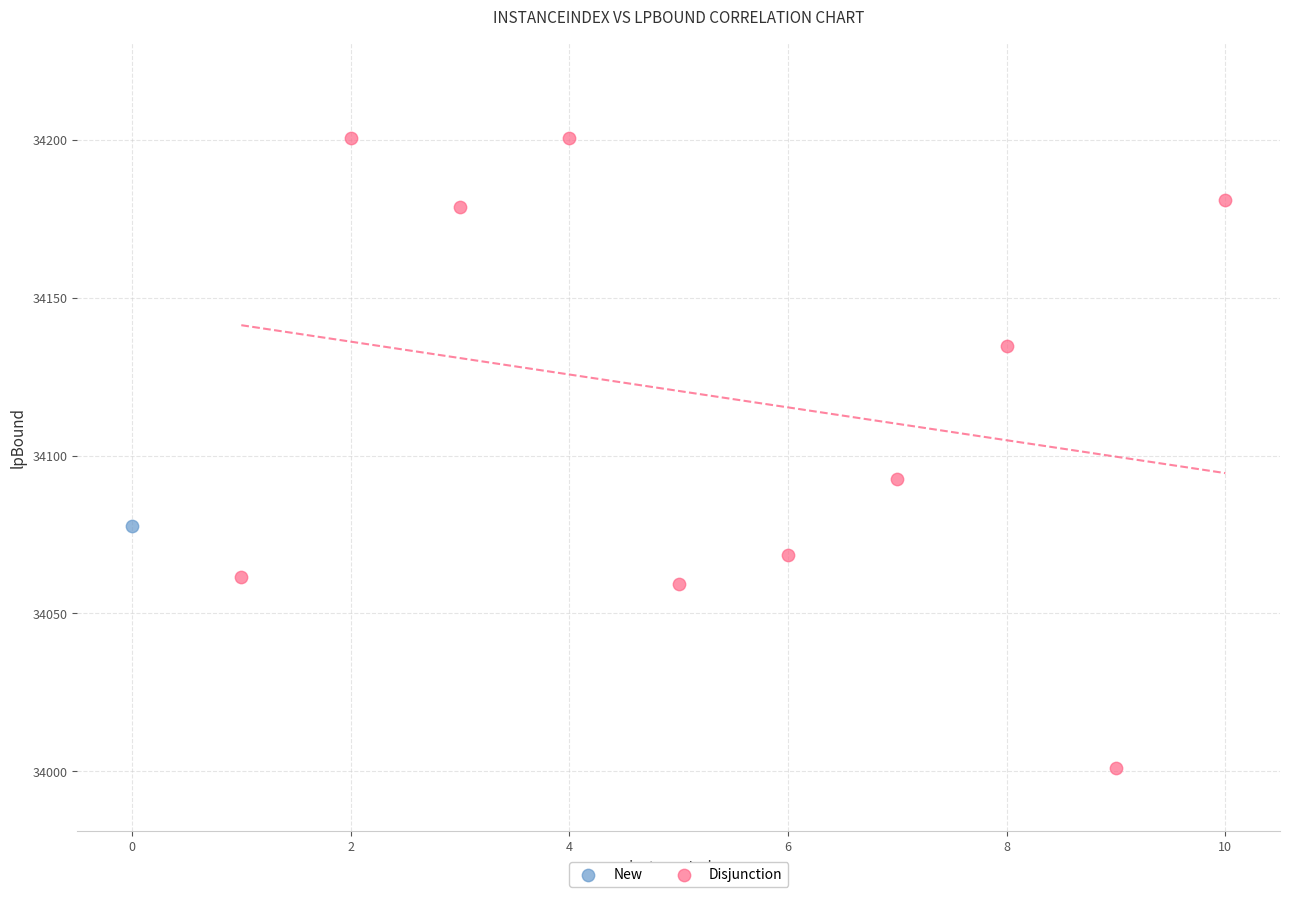

What are all the series names shown in the legend?

New, Disjunction